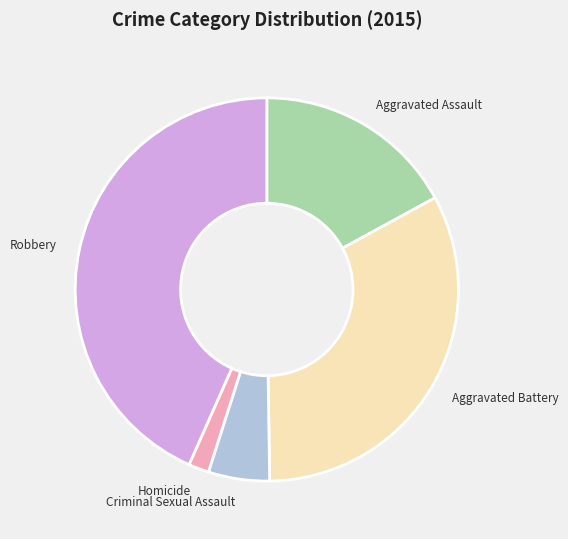

Which has a higher value, Homicide or Aggravated Battery?

Aggravated Battery